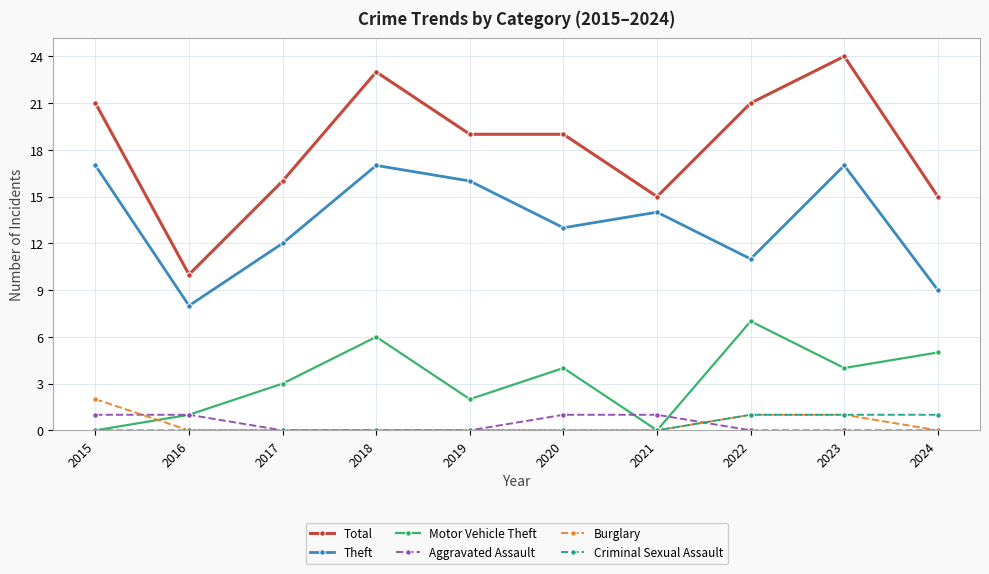

Which series has the widest spread of values?

Total